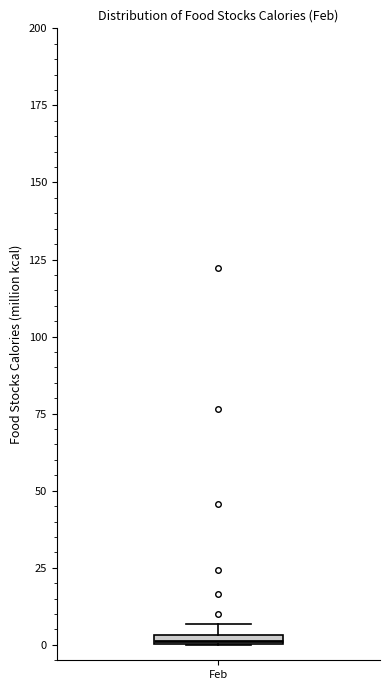

Where is the upper edge of the box for Feb on the y-axis? The values are not printed on the chart, so give them approximately, as read against the axis.

5